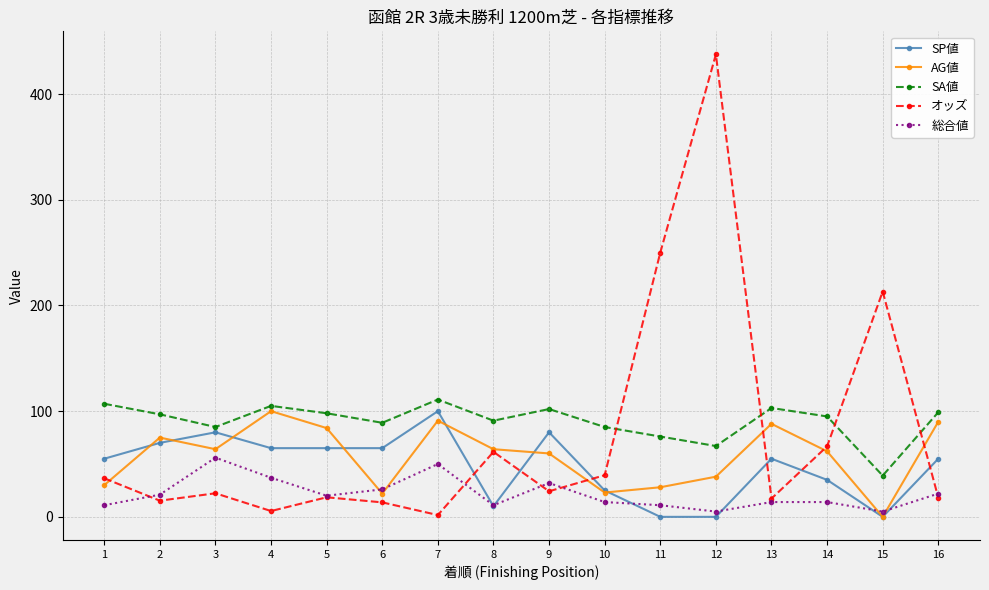

What is the difference between the highest and lowest values at 5?

79.5